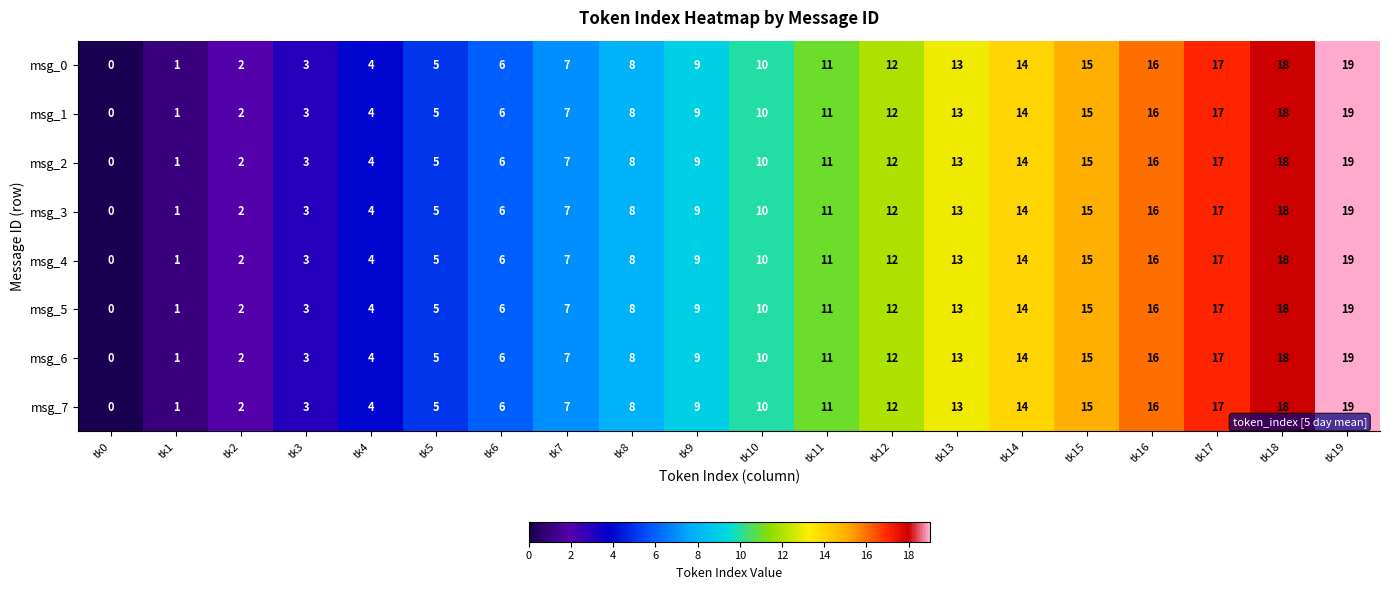

What is the greatest value displayed?

19